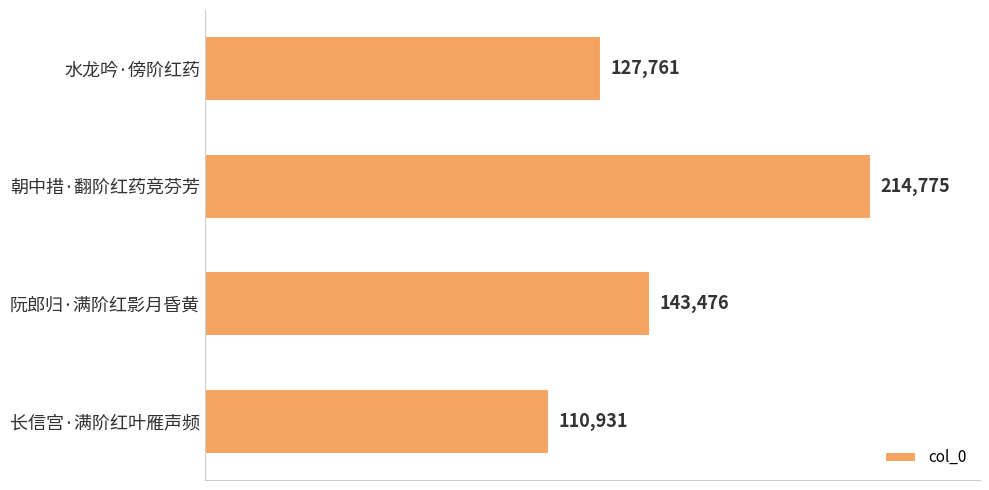

Which category has the highest value across all series?

朝中措·翻阶红药竞芬芳